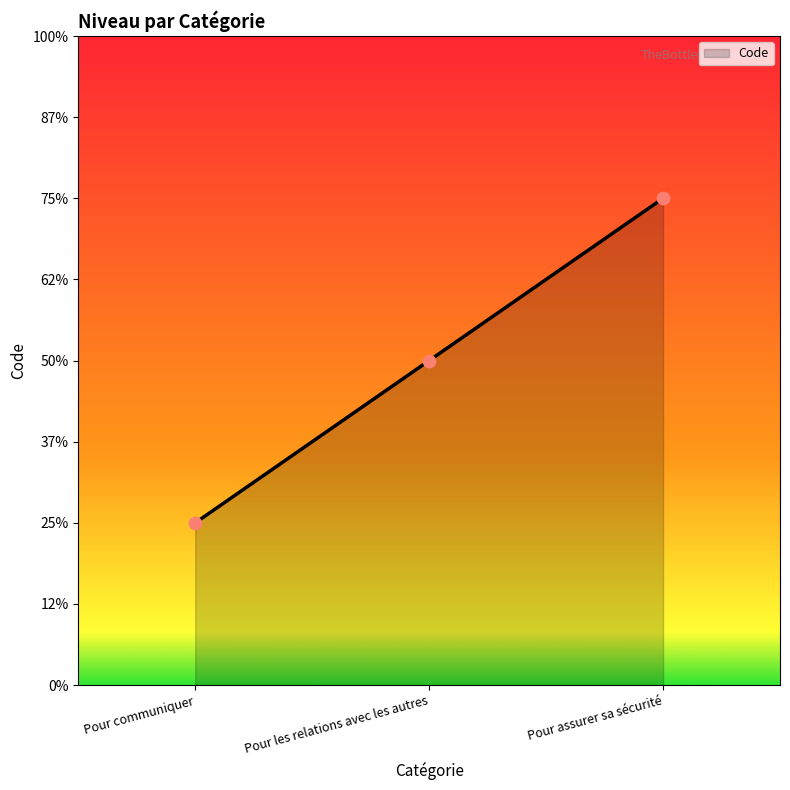

Is this an area chart (filled region under the line)?

Yes